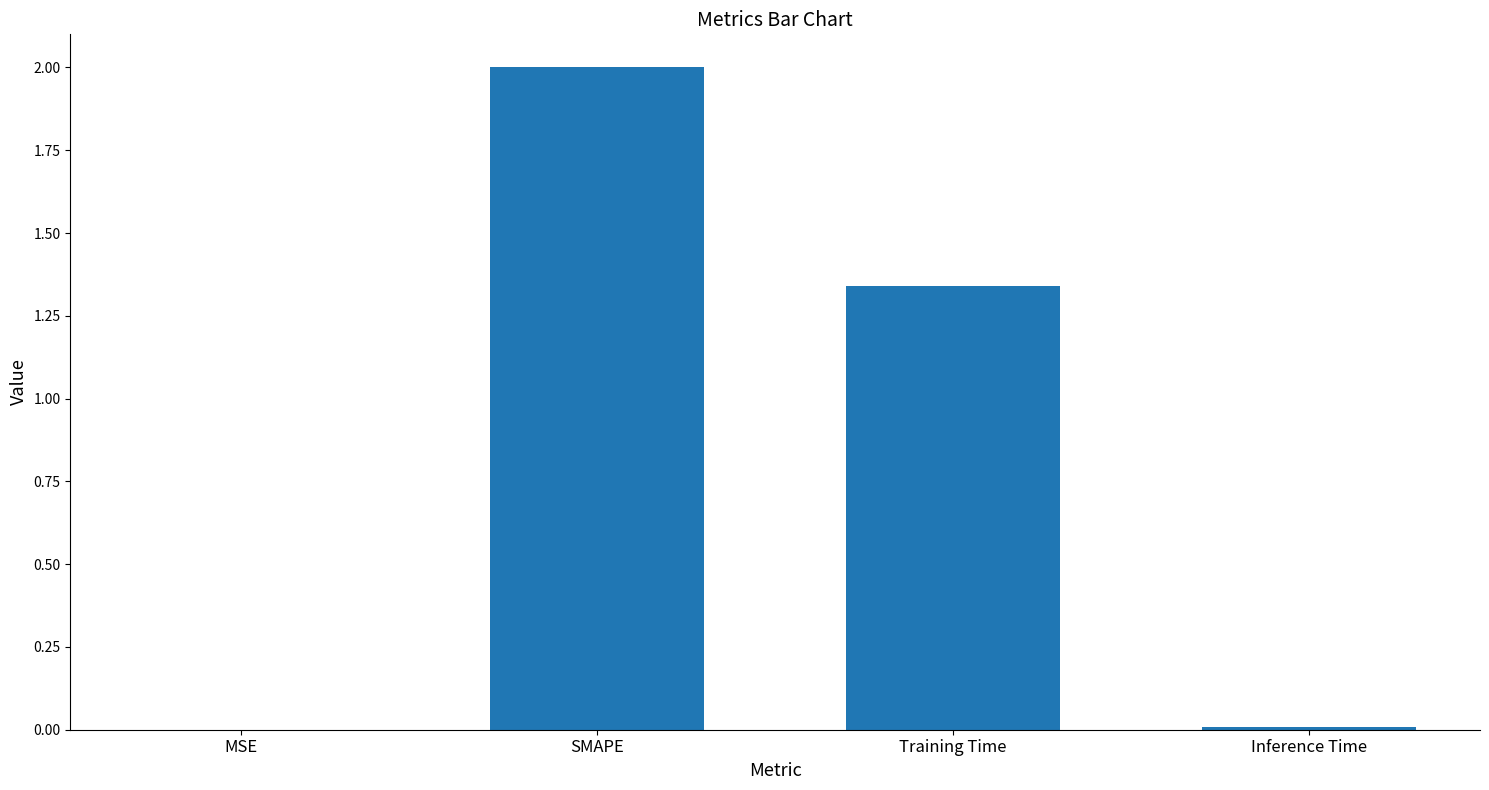

Is it true that the value at Inference Time is 0.0?

True